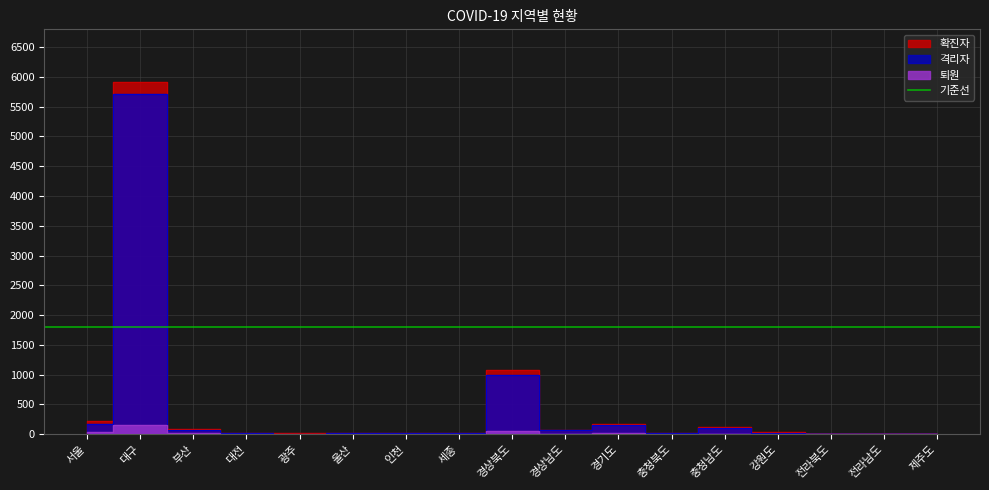

Where is the first local minimum for 퇴원?

세종